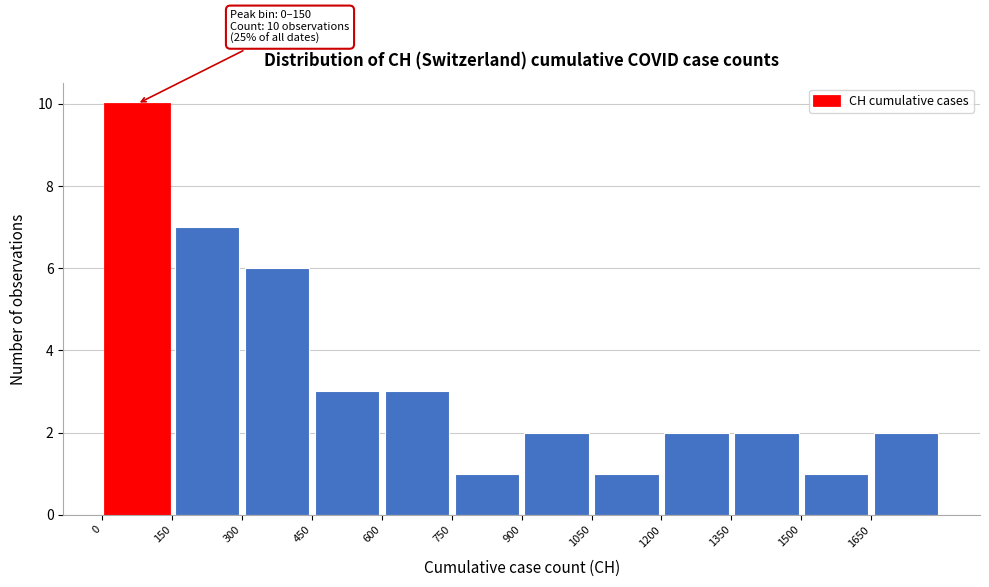

Which range on the x-axis has the tallest bar?

0 to 150